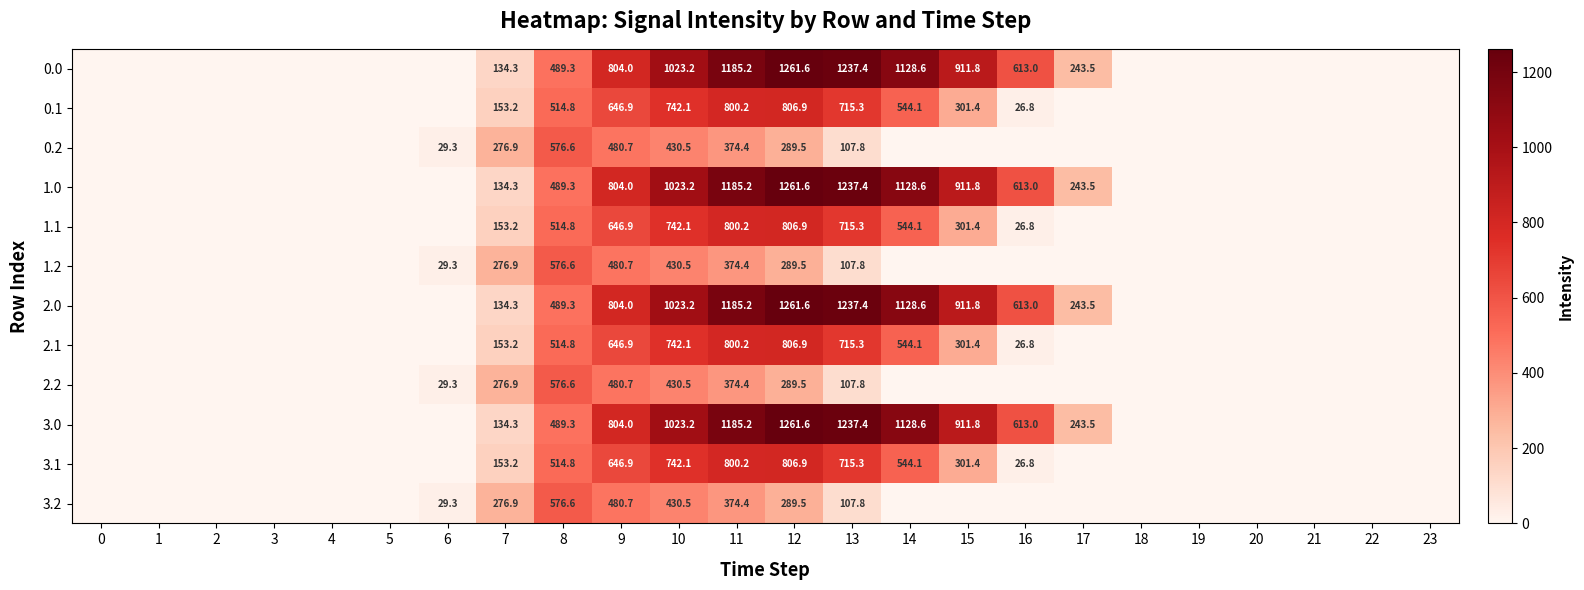

Is it true that 3.0 equals 489.3 at 8?

True